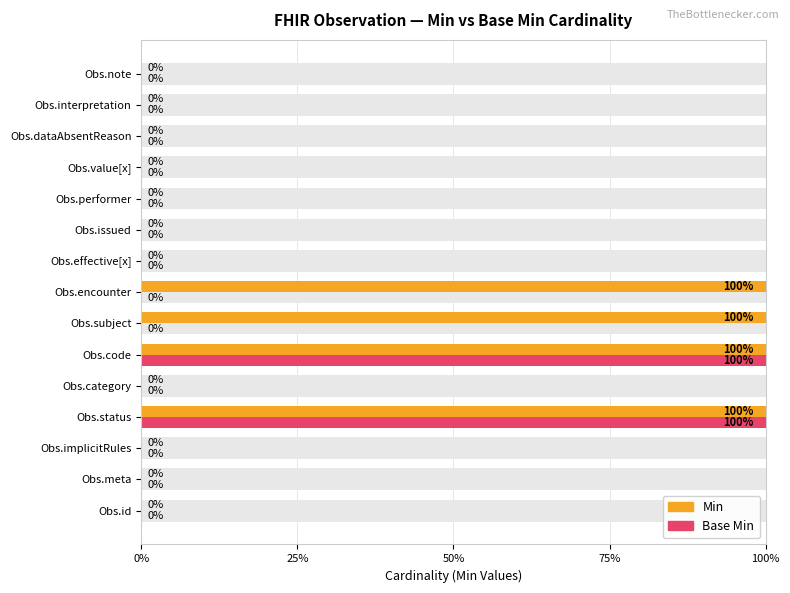

Does the chart contain stacked bars?

No